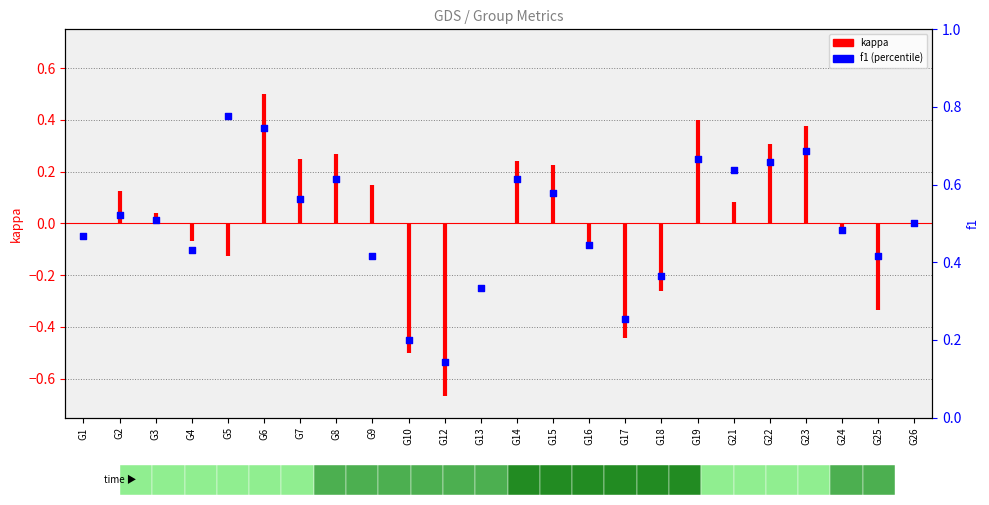

Between G10 and G9, which is larger?

G9